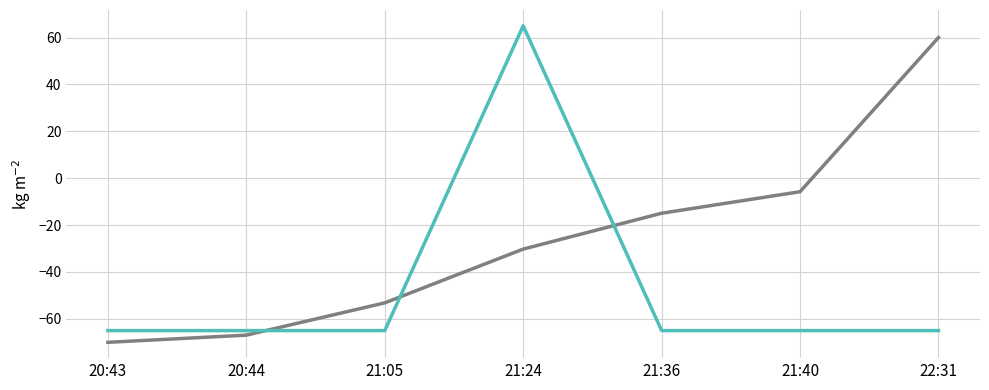

What is the difference between the highest and lowest values at 21:05?

11.8